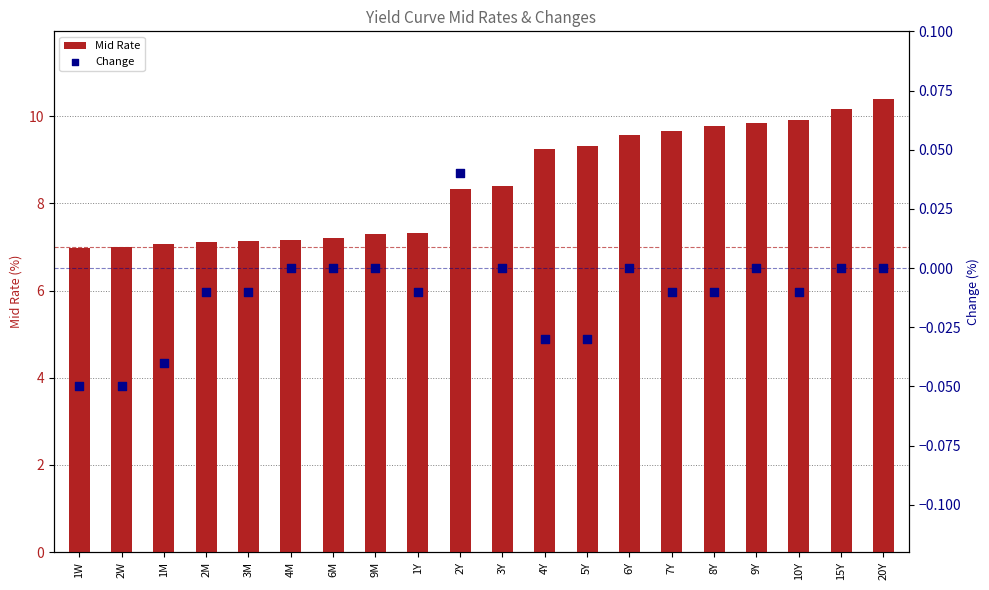

Is the value of Mid Rate at 9M greater than the value of Change at 8Y?

Yes